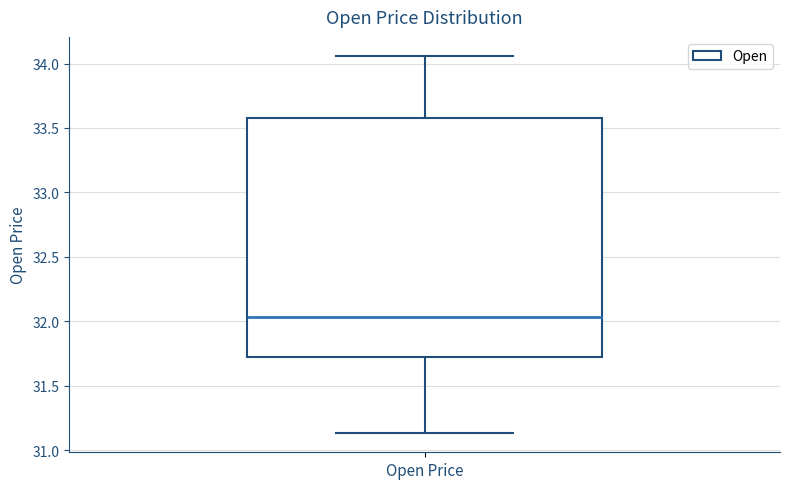

Read this box plot against the y-axis: the position of the median line, the range covered by the box, and the ends of both whiskers. The values are not printed on the chart, so give them approximately, as read against the axis.

median 32.05, box 31.70 to 33.60, whiskers 31.15 to 34.05